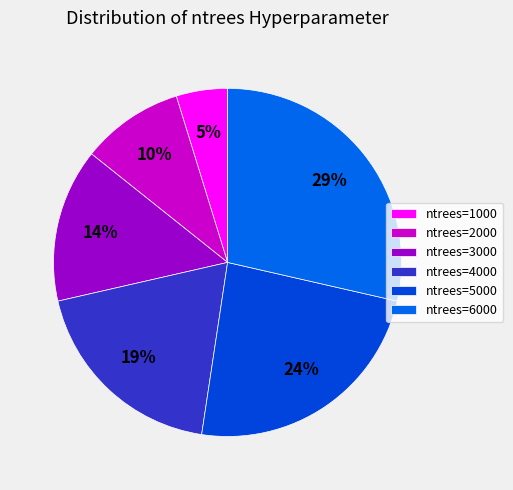

Which category has the biggest portion of the pie?

ntrees=6000